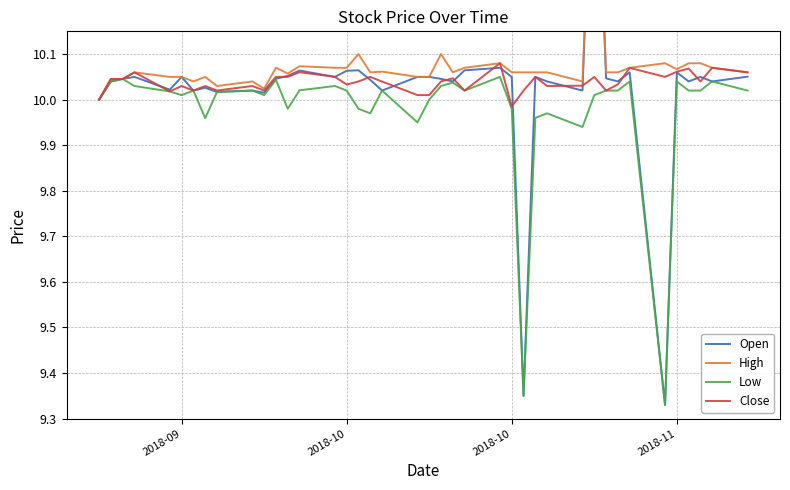

How many Close values are between 10 and 11?

39